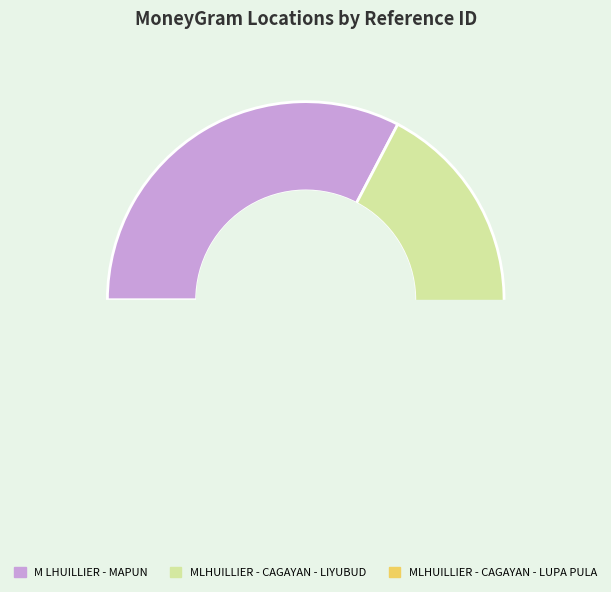

How many segments does this pie chart have?

3